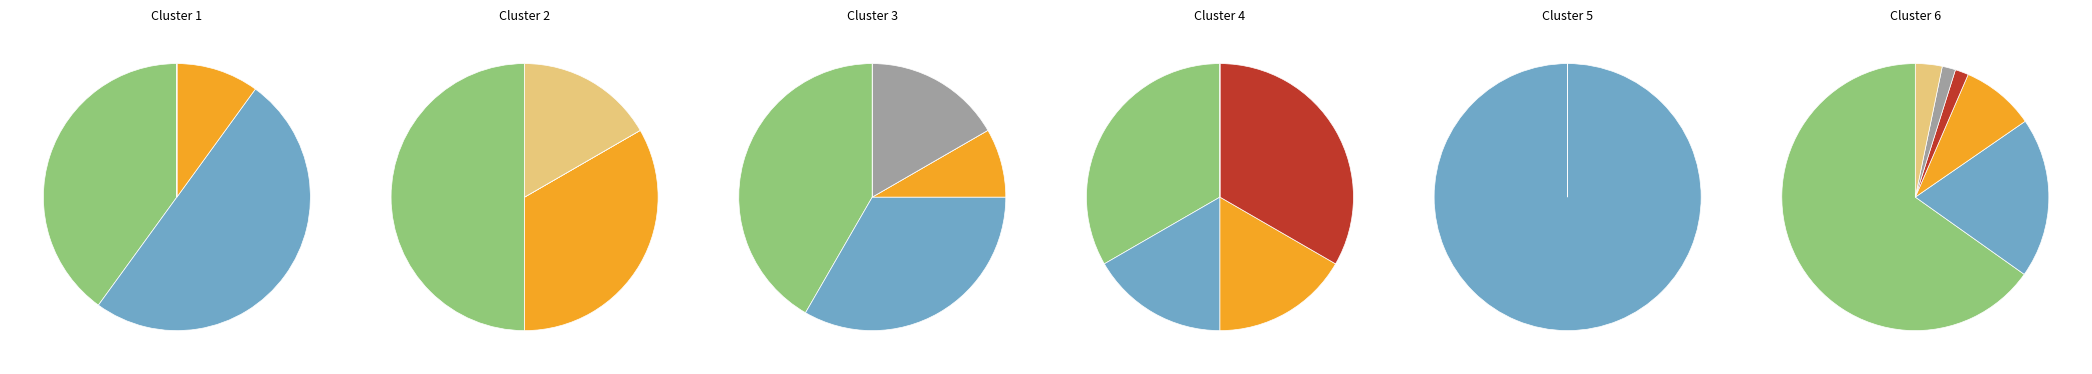

To the nearest percent, what percentage of the pie is 10?

8%